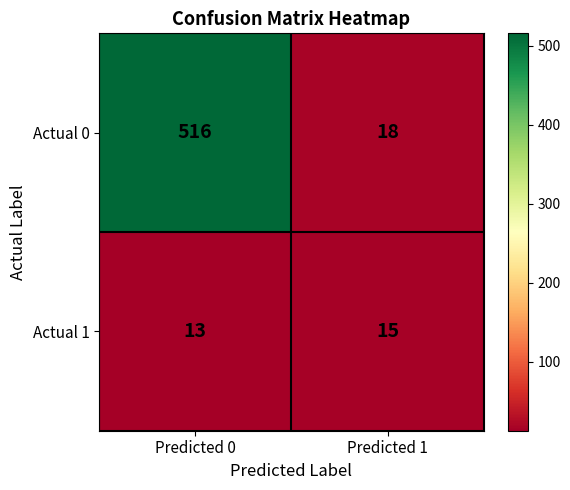

Rank the series at Predicted 0 from highest to lowest value.

Actual 0, Actual 1